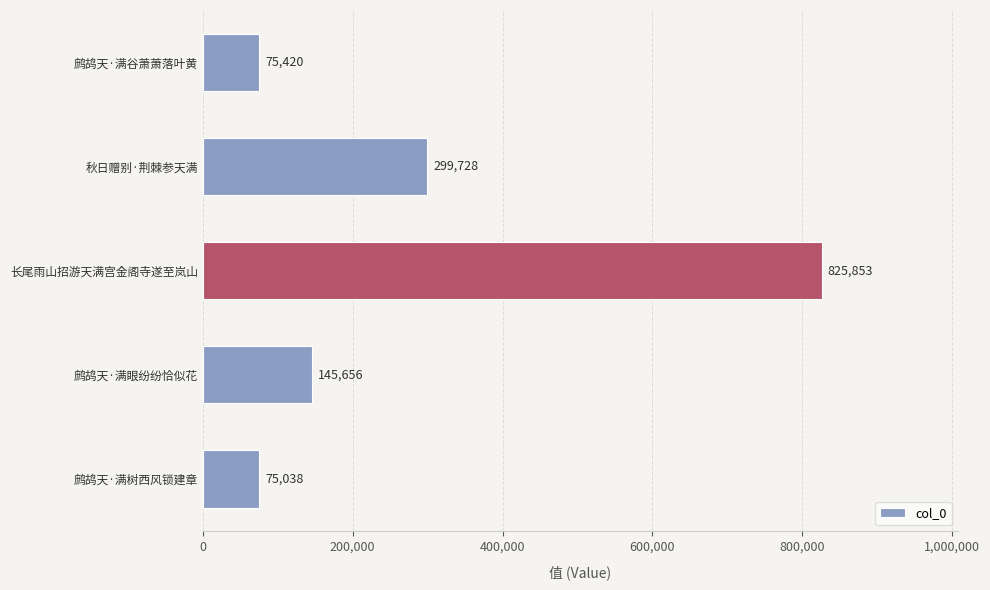

Which category has the highest value across all series?

长尾雨山招游天满宫金阁寺遂至岚山